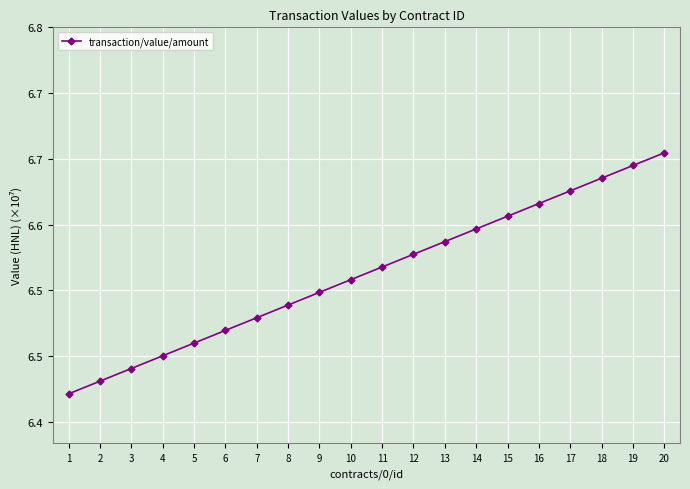

Reading left to right, transcribe all the data shown in this chart.

1=6.4	2=6.4	3=6.5	4=6.5	5=6.5	6=6.5	7=6.5	8=6.5	9=6.5	10=6.5	11=6.6	12=6.6	13=6.6	14=6.6	15=6.6	16=6.6	17=6.6	18=6.6	19=6.7	20=6.7